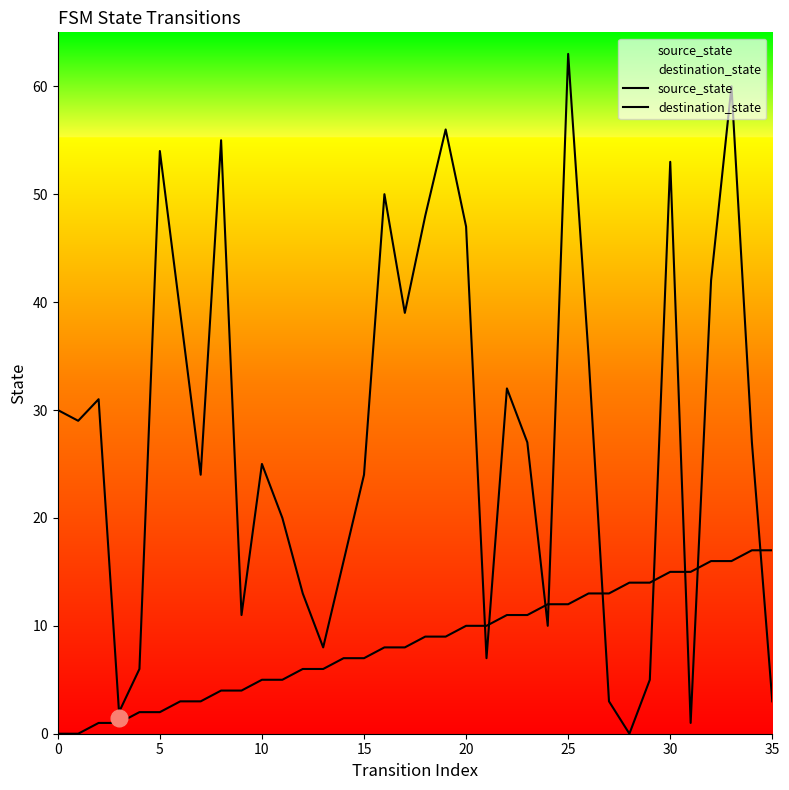

Which series has the largest range (max minus min)?

destination_state